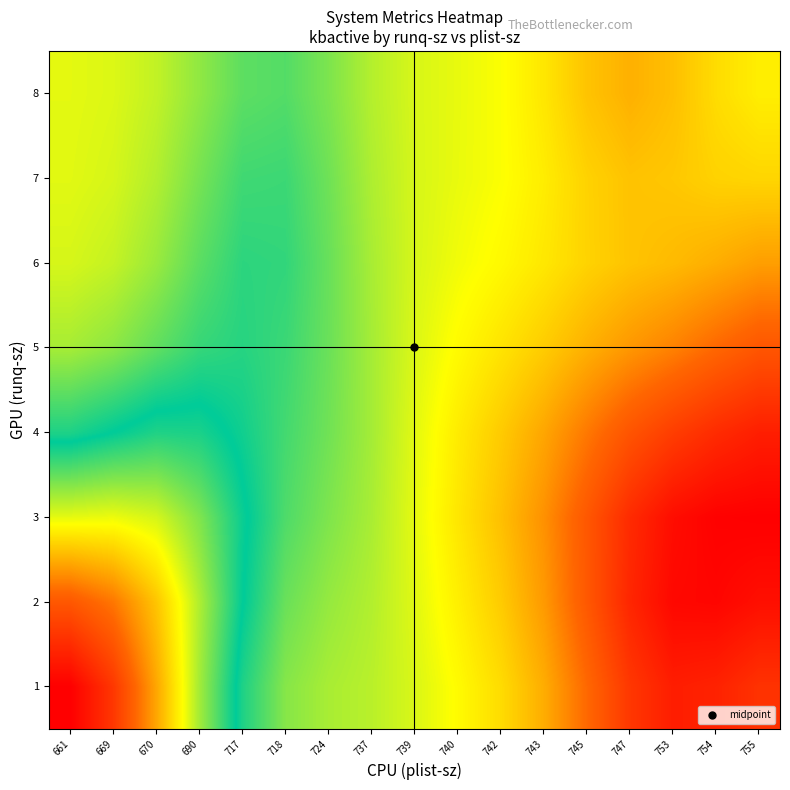

What is the difference between the highest and lowest values at 740?

14632.5